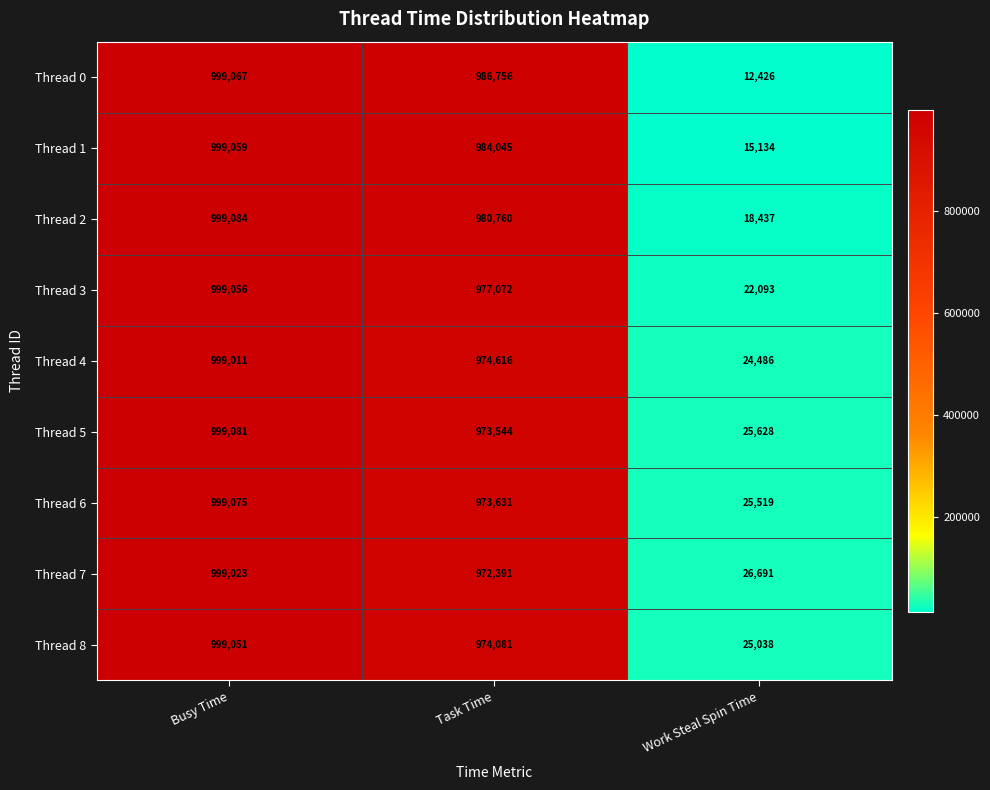

What is the smallest value displayed?

12426